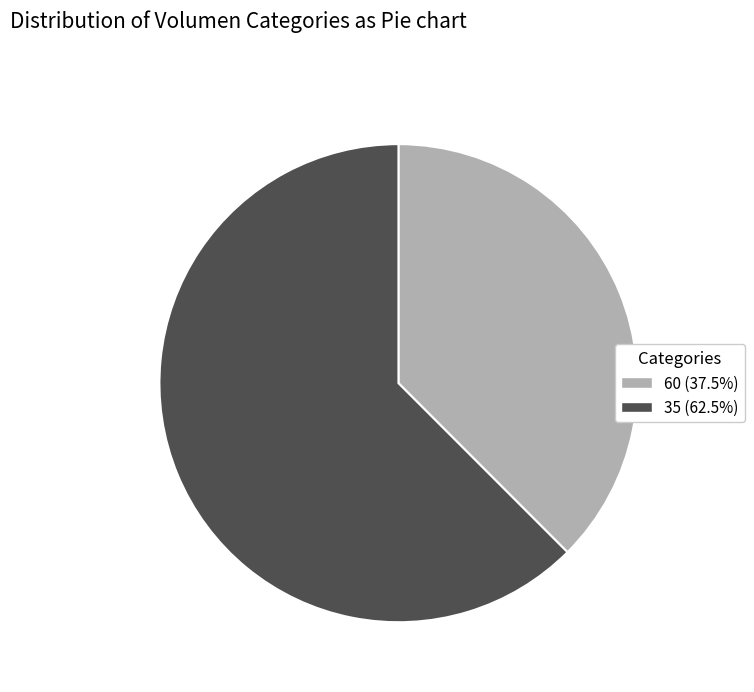

Combined, do 35 (62.5%) and 60 (37.5%) account for over 50%?

Yes